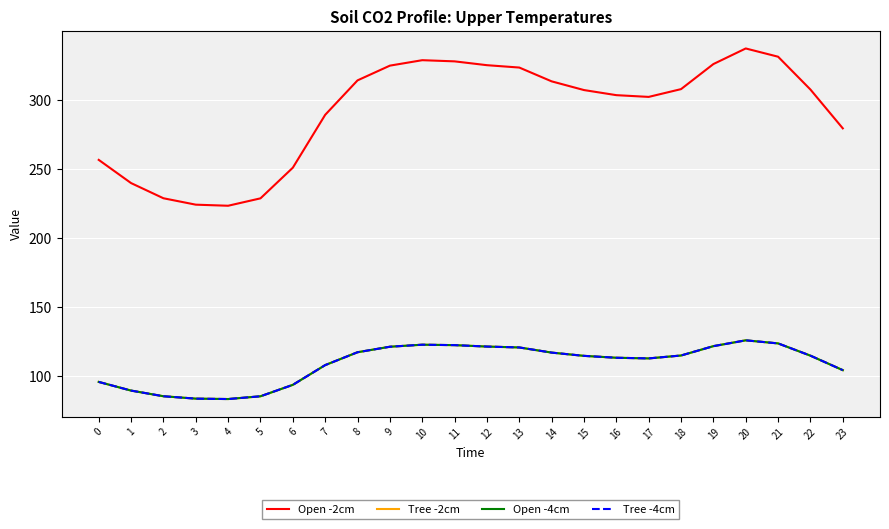

True or false: Open -2cm and Tree -2cm intersect in this chart.

False